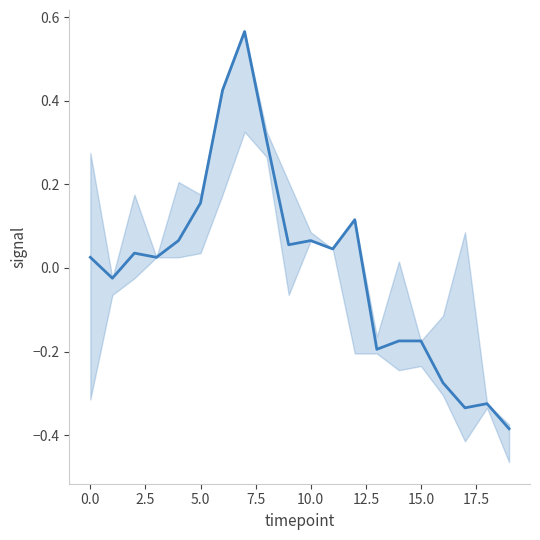

The value at 5.0 is 0.0. True or false?

False